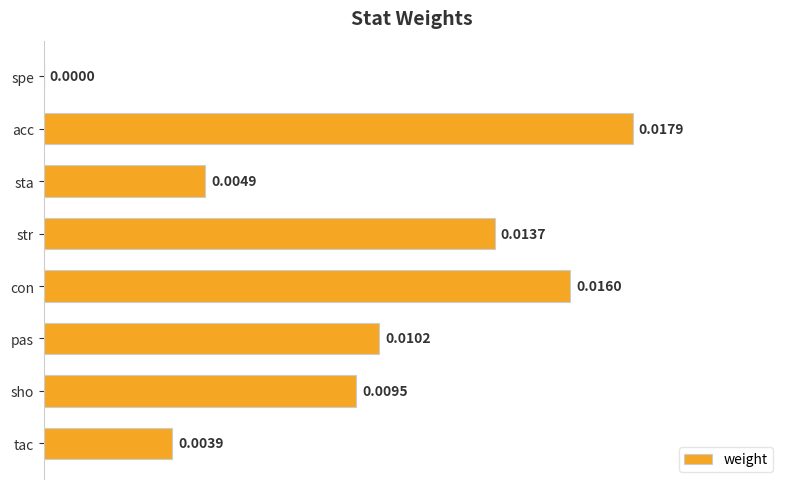

Between tac and acc, which is larger?

acc